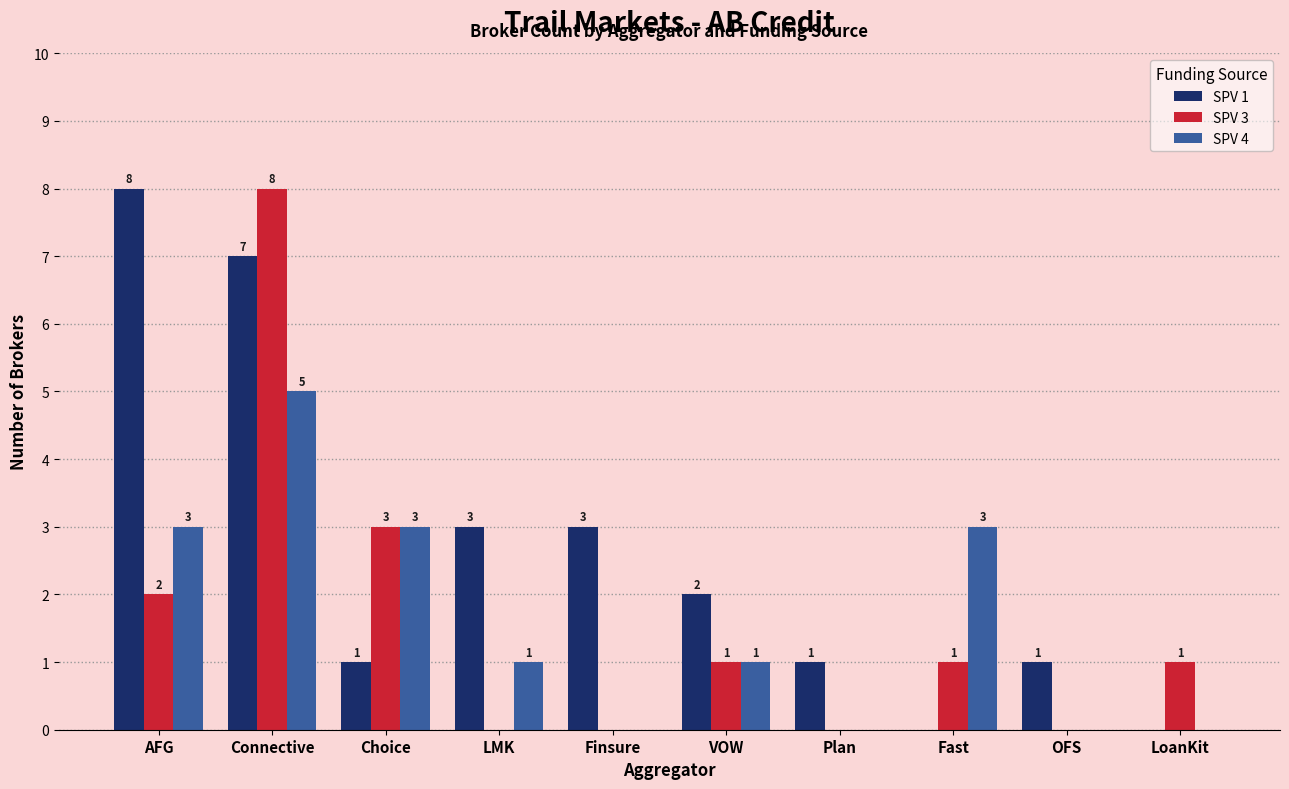

The value of SPV 4 at VOW is 1. True or false?

True